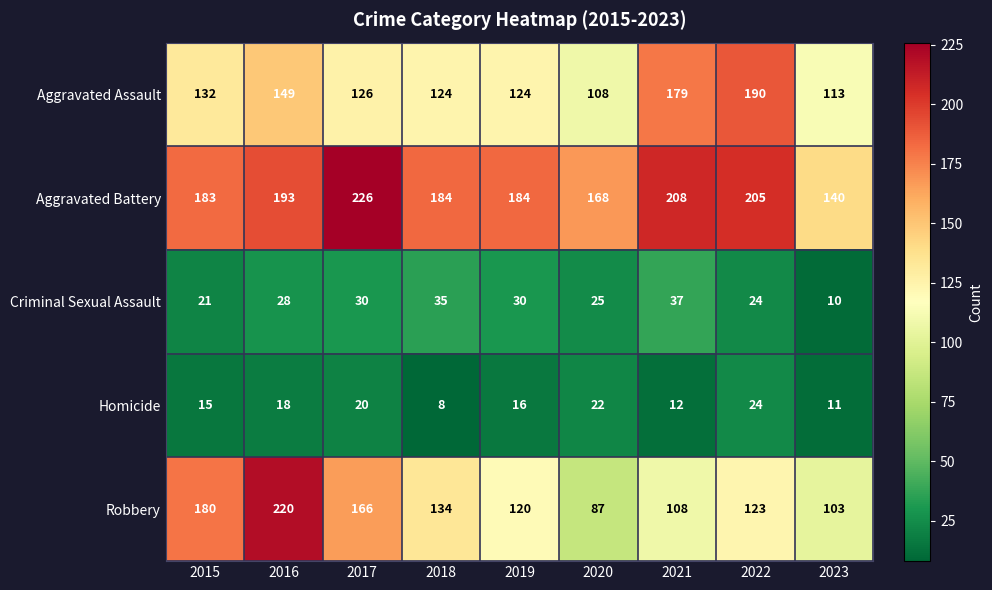

What is the sum of all Aggravated Assault values?

1245